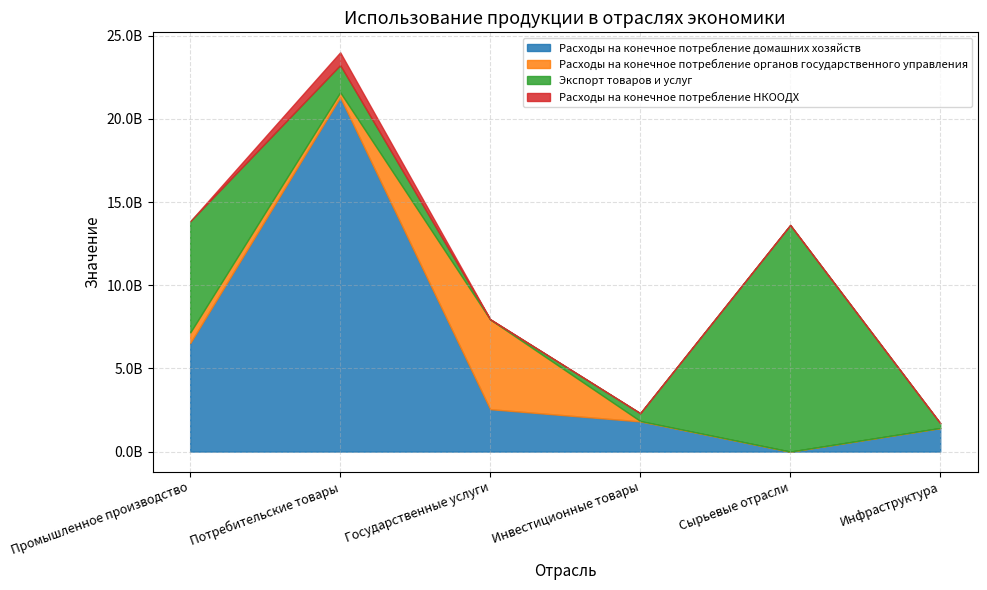

What is the value of the Расходы на конечное потребление органов государственного управления point at the 1st from the left?

633156653